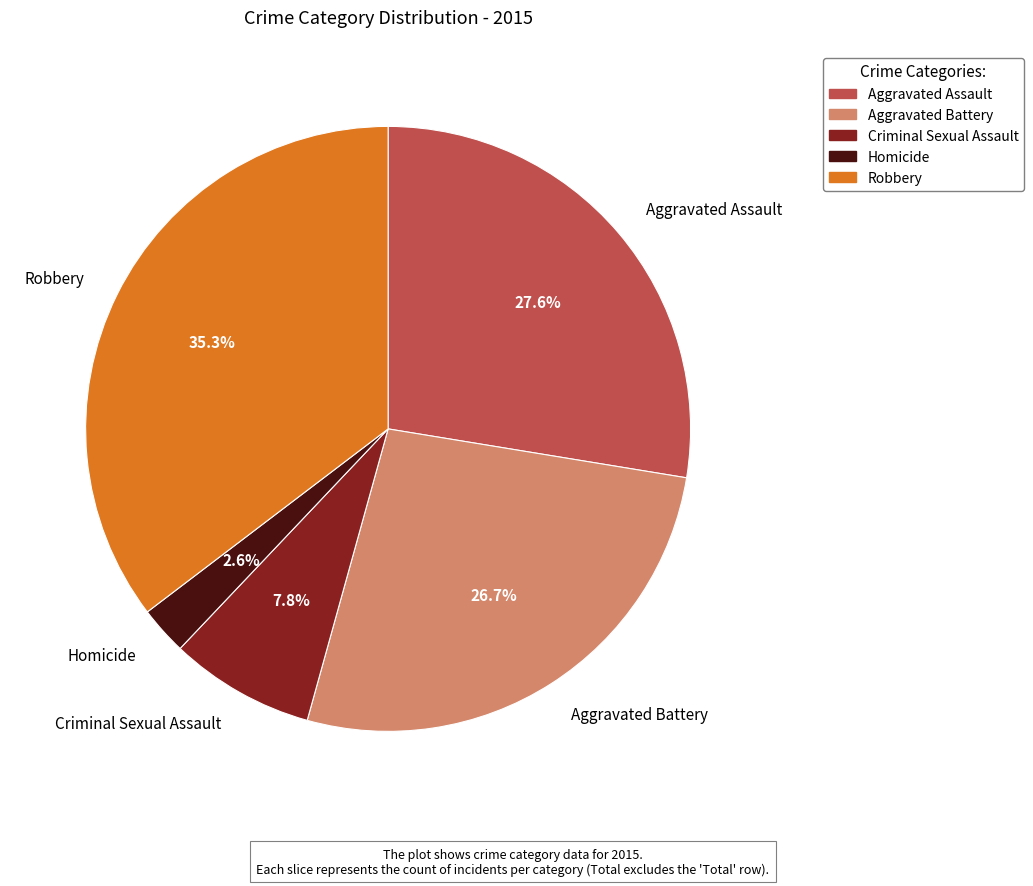

Rank the categories by value from highest to lowest.

Robbery, Aggravated Assault, Aggravated Battery, Criminal Sexual Assault, Homicide